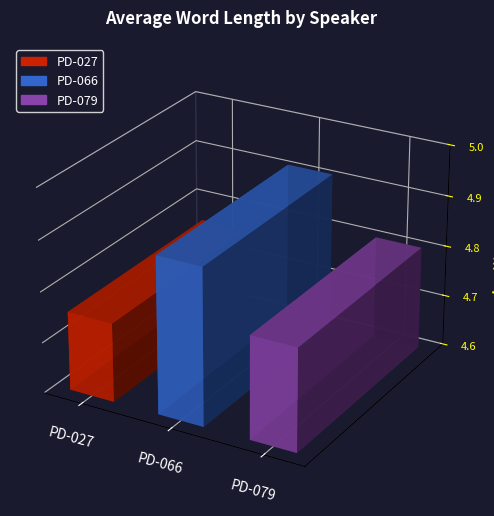

Does the chart contain any negative values?

No